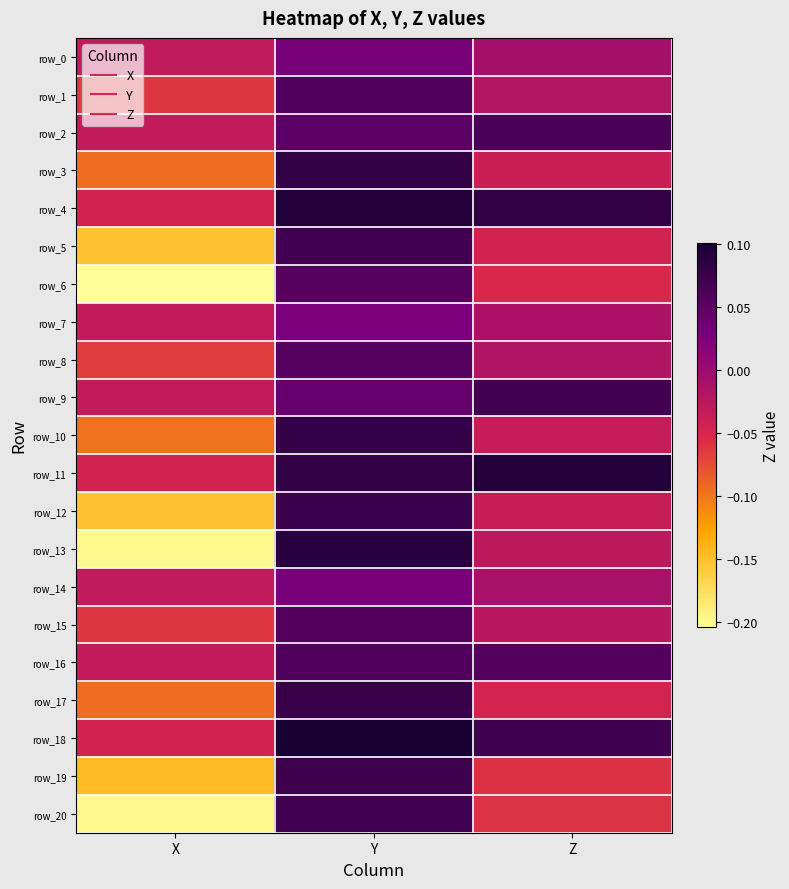

Which series has the largest total across all categories?

row_11